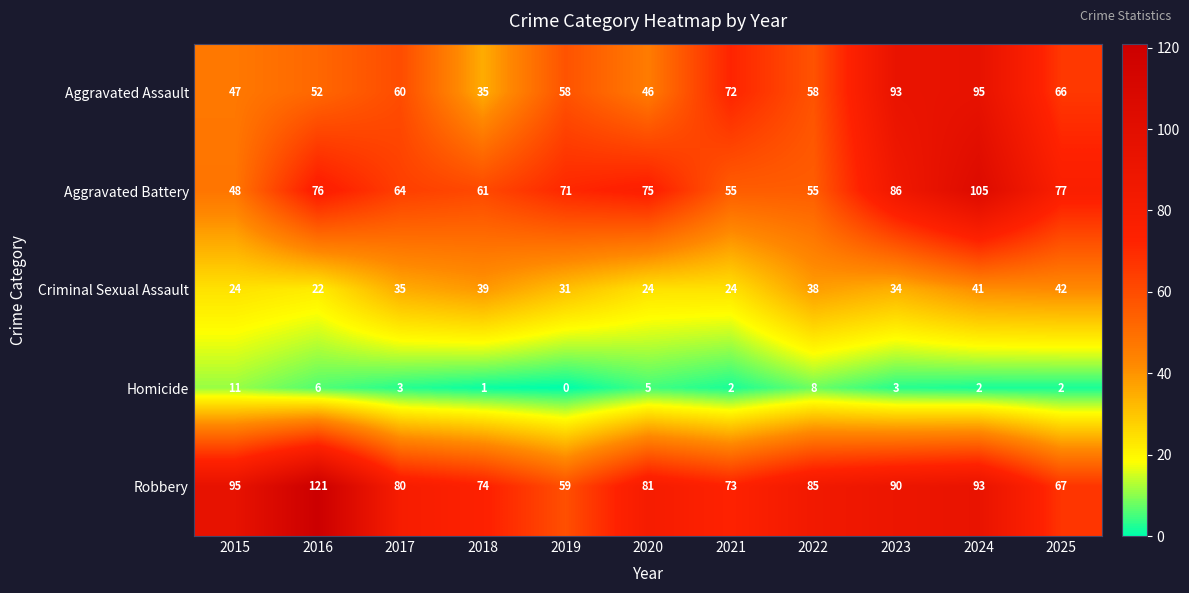

How many data points does each series have?

11